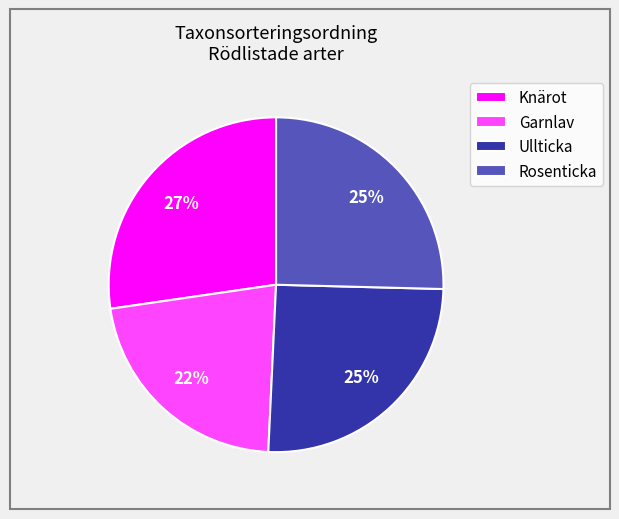

How many segments does this pie chart have?

4